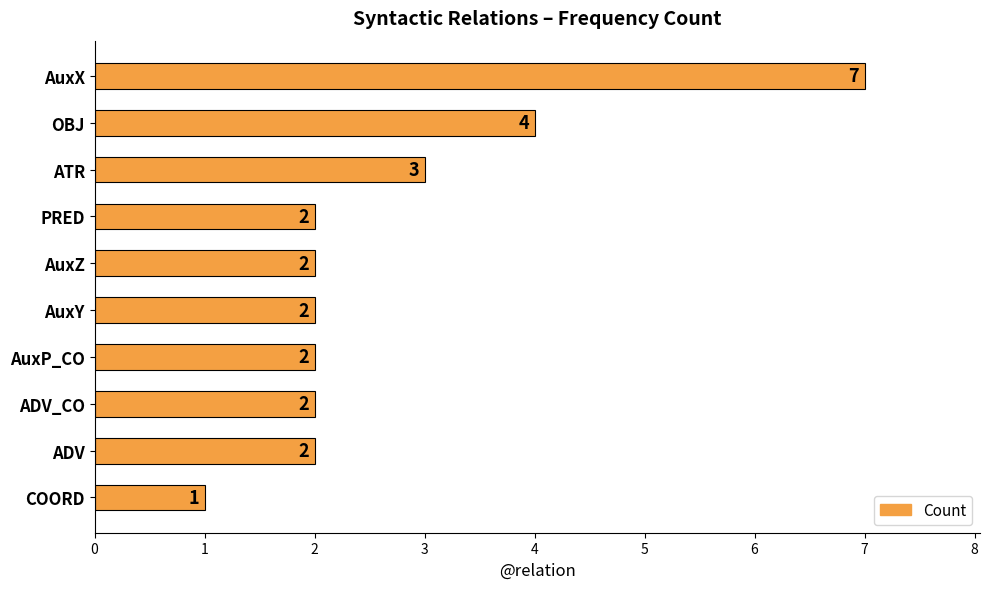

Reading top to bottom, transcribe all the data shown in this chart.

7	4	3	2	2	2	2	2	2	1